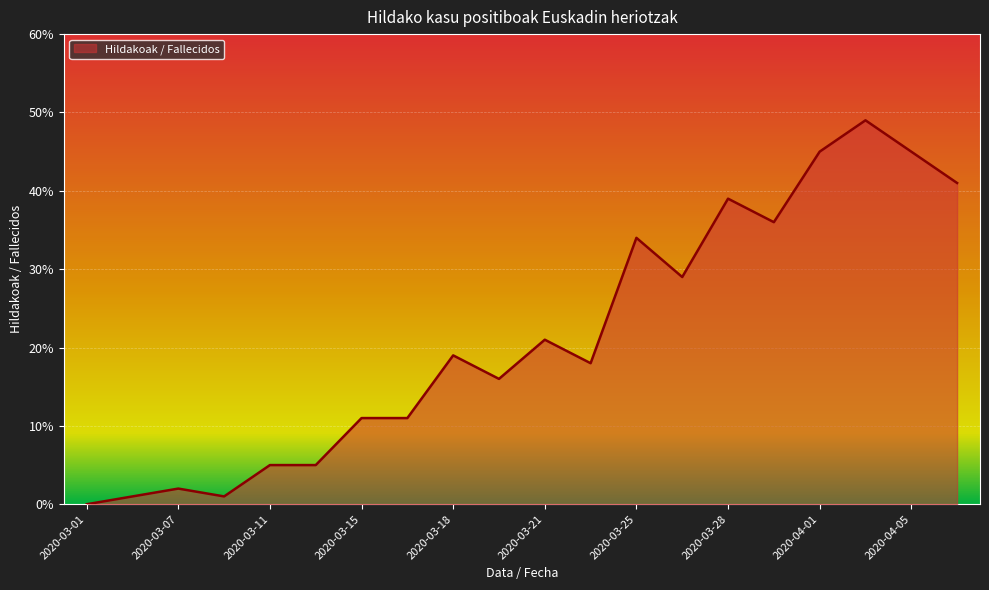

What is the difference between the maximum and minimum values?

49